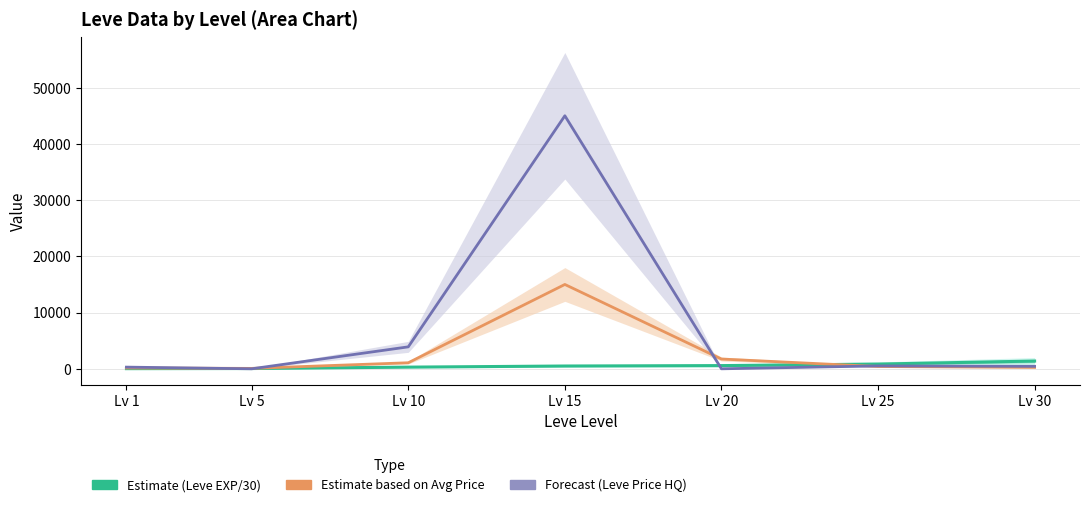

At which category is the sum across all series the highest?

Lv 15